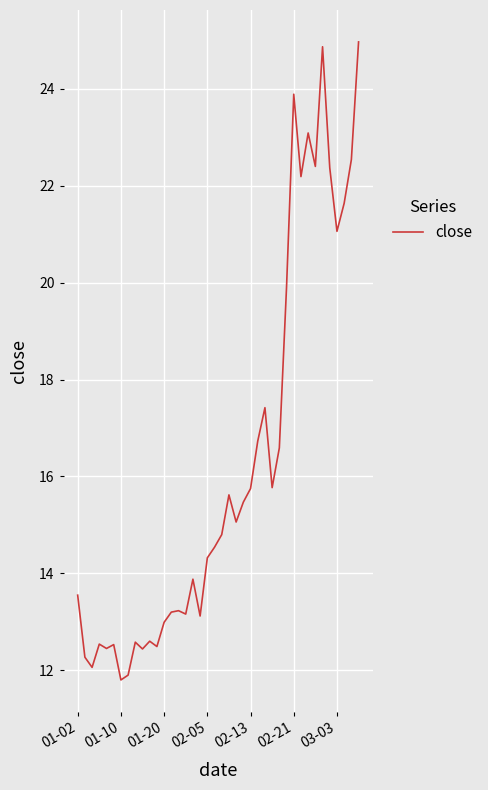

Is this an area chart (filled region under the line)?

No